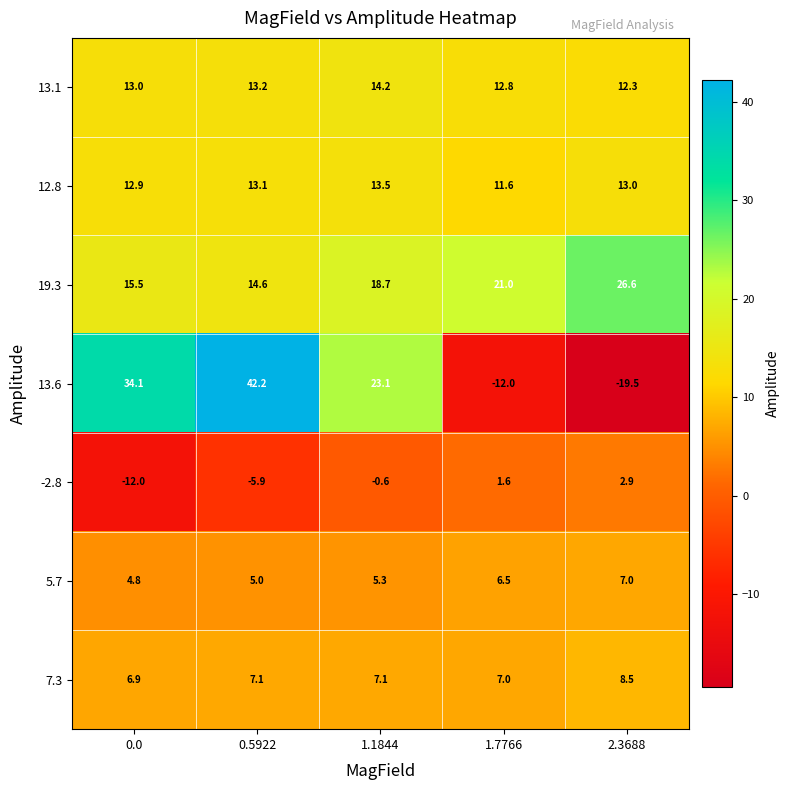

Read the 5.7 value at 1.7766.

6.5